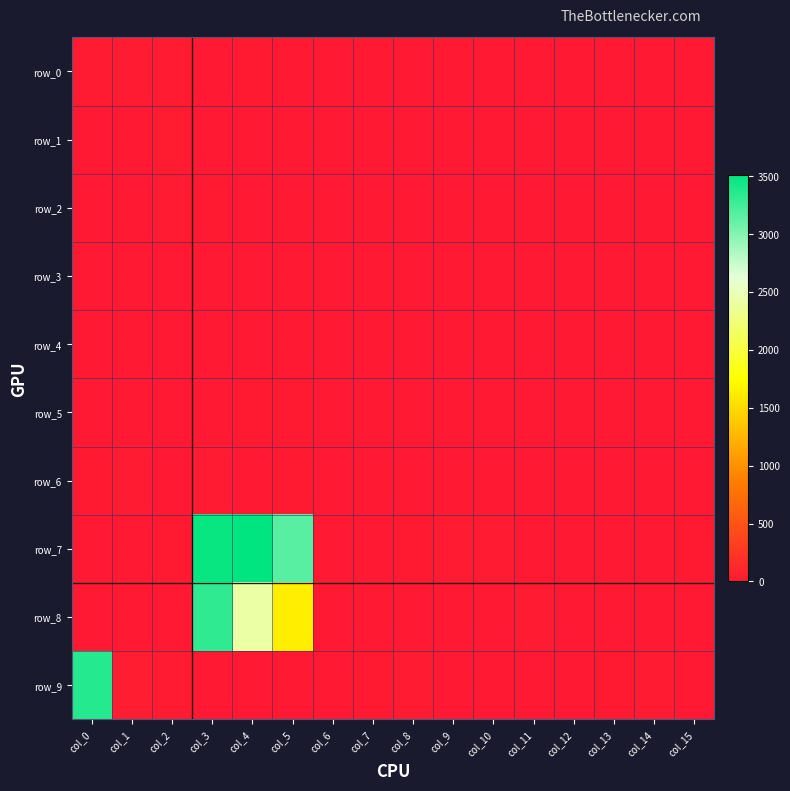

Is it true that row_8 equals 849 at col_5?

False